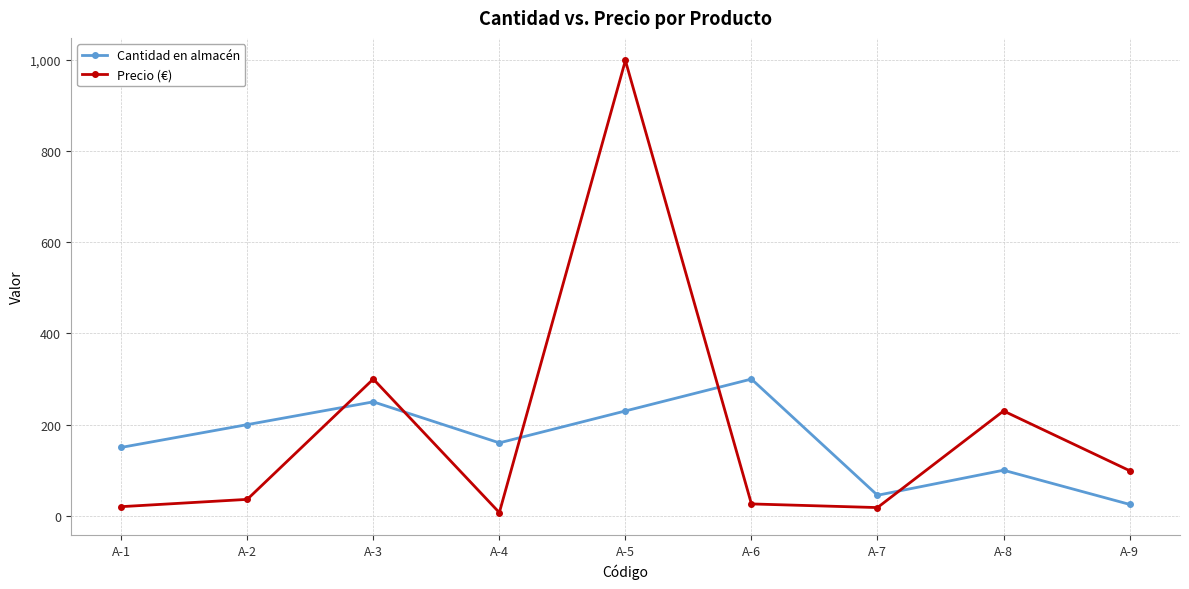

At which category does Cantidad en almacén reach its first local peak?

A-3